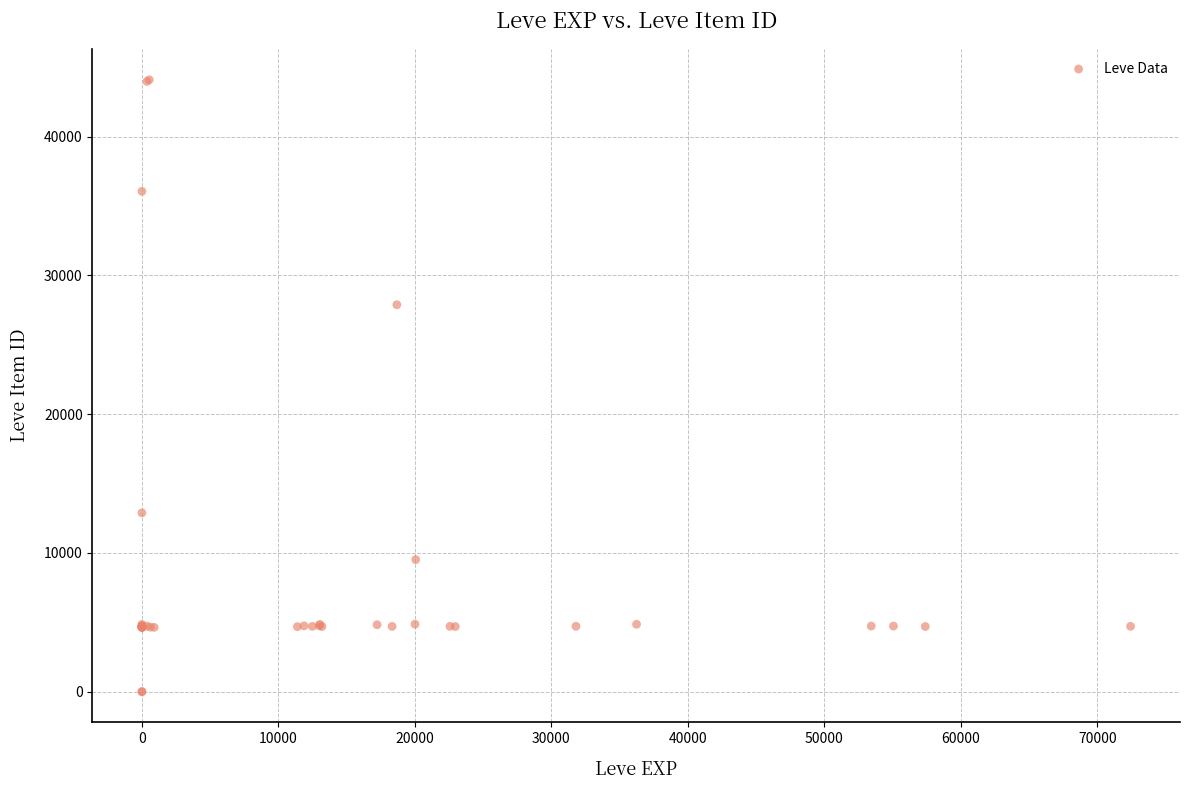

What Y value in the scatter plot is closest to 22048?

27884